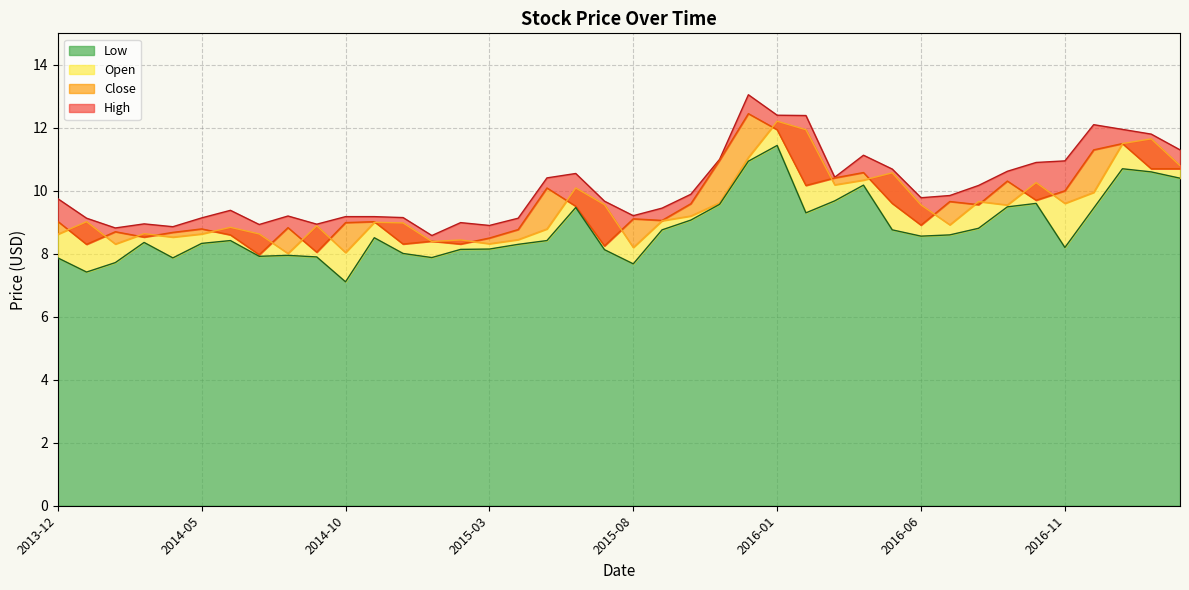

What is the difference between the maximum and minimum values in the Open series?

4.2